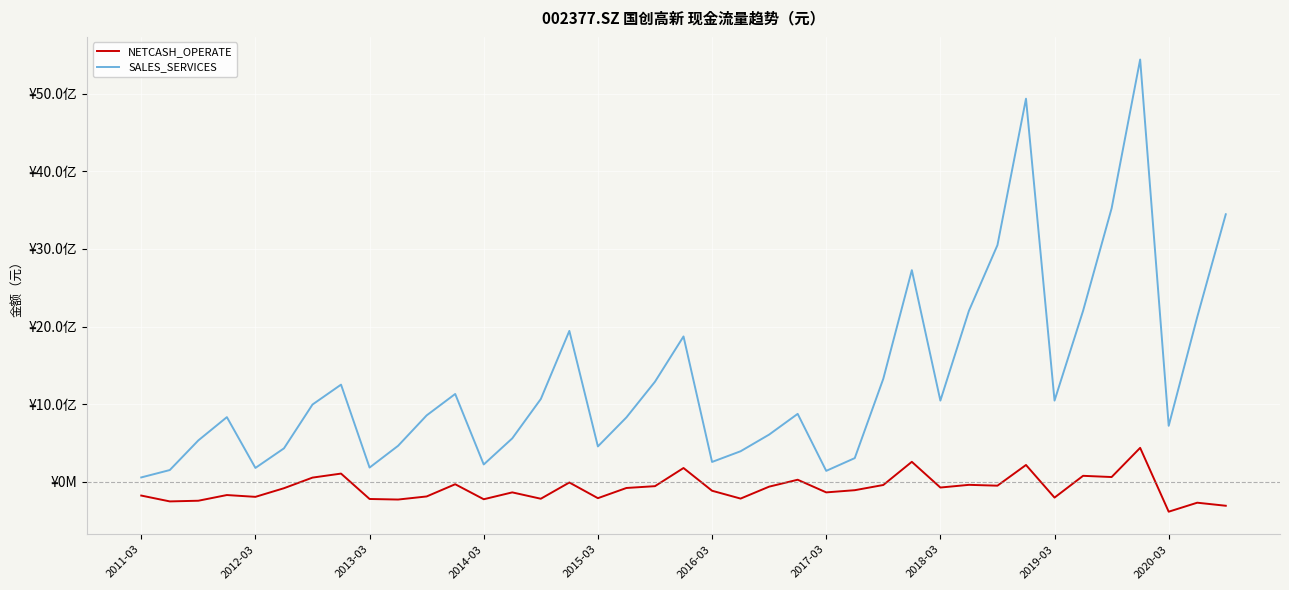

What are all the series names shown in the legend?

NETCASH_OPERATE, SALES_SERVICES